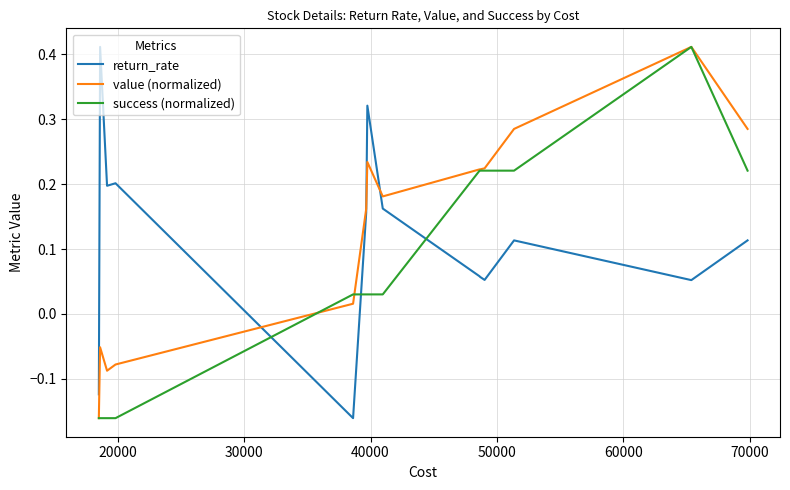

List the series in order of their overall mean, lowest first.

success (normalized), return_rate, value (normalized)